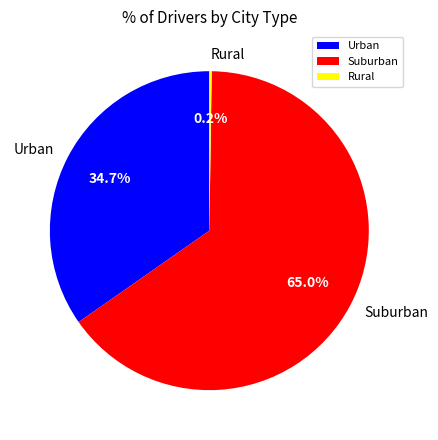

What is the largest slice in the pie chart?

Suburban